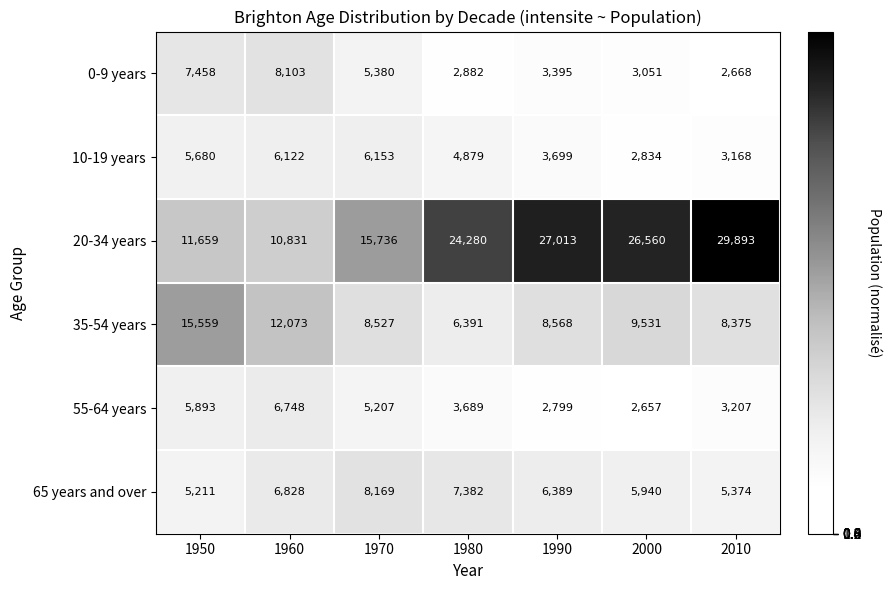

What is the sum of the 10-19 years values at 2010 and 1950?

8848